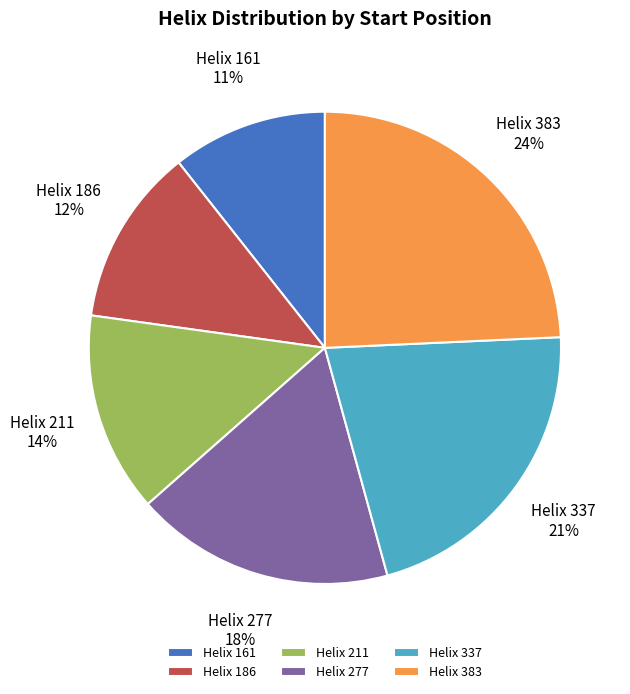

Rank the categories by value from lowest to highest.

Helix 161, Helix 186, Helix 211, Helix 277, Helix 337, Helix 383